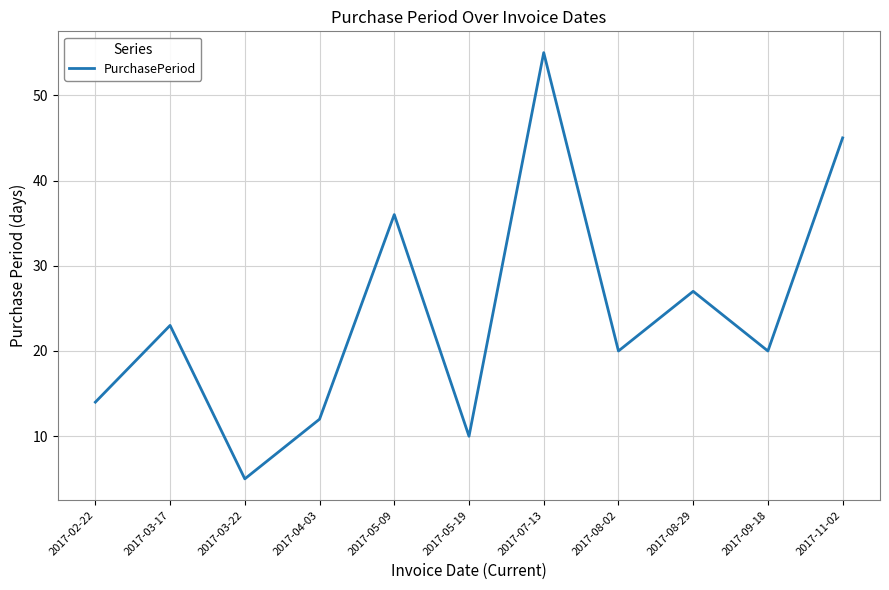

True or false: the data has more than 2 interior local peaks.

True